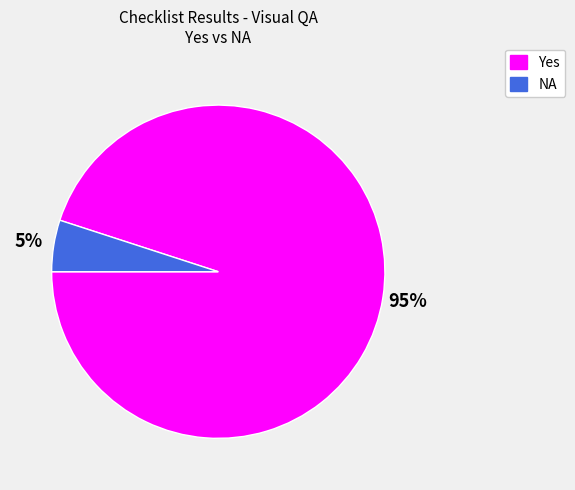

Does Yes represent more than half of the total?

Yes